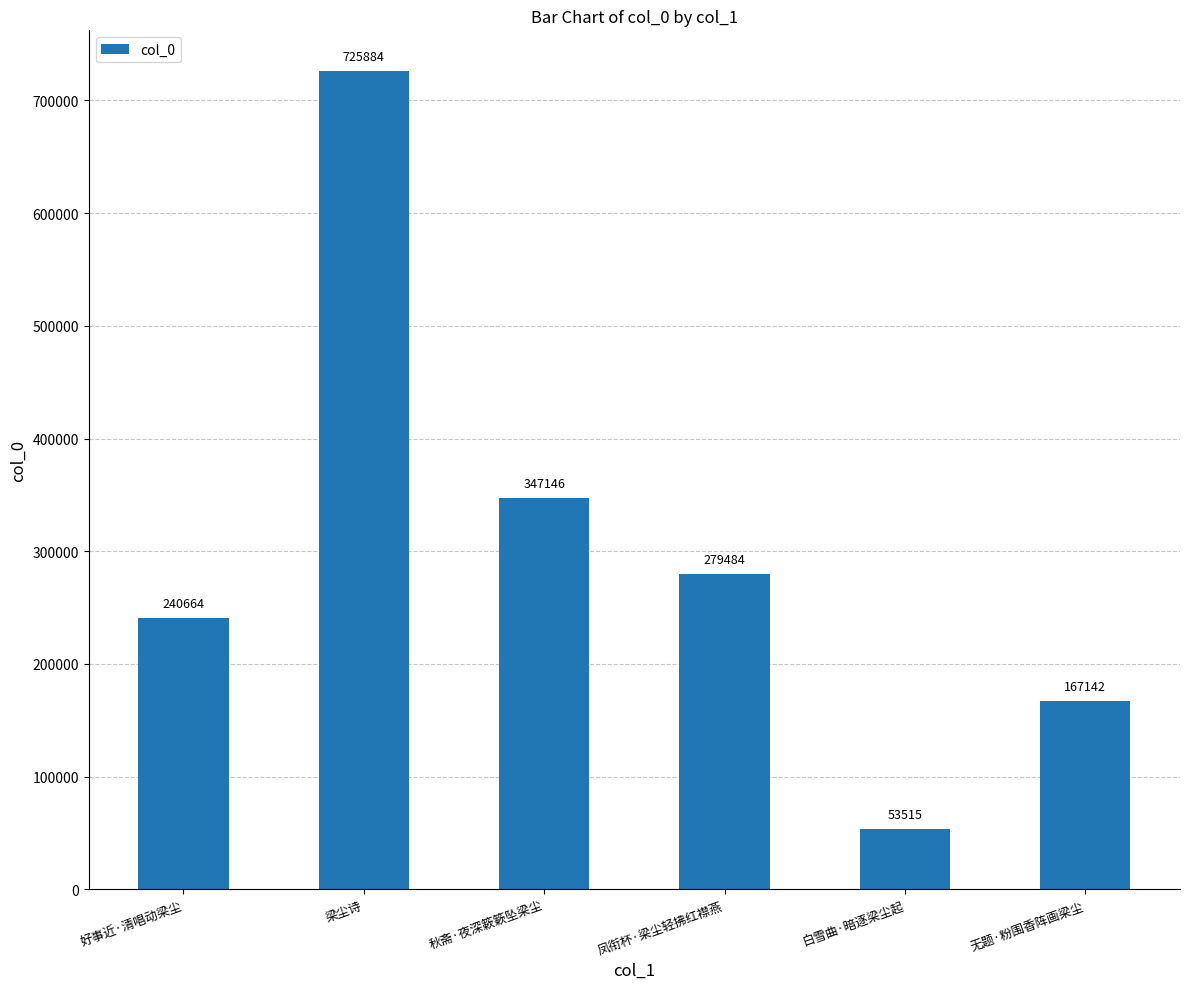

Reading left to right, what are all the values shown in this chart?

240664	725884	347146	279484	53515	167142